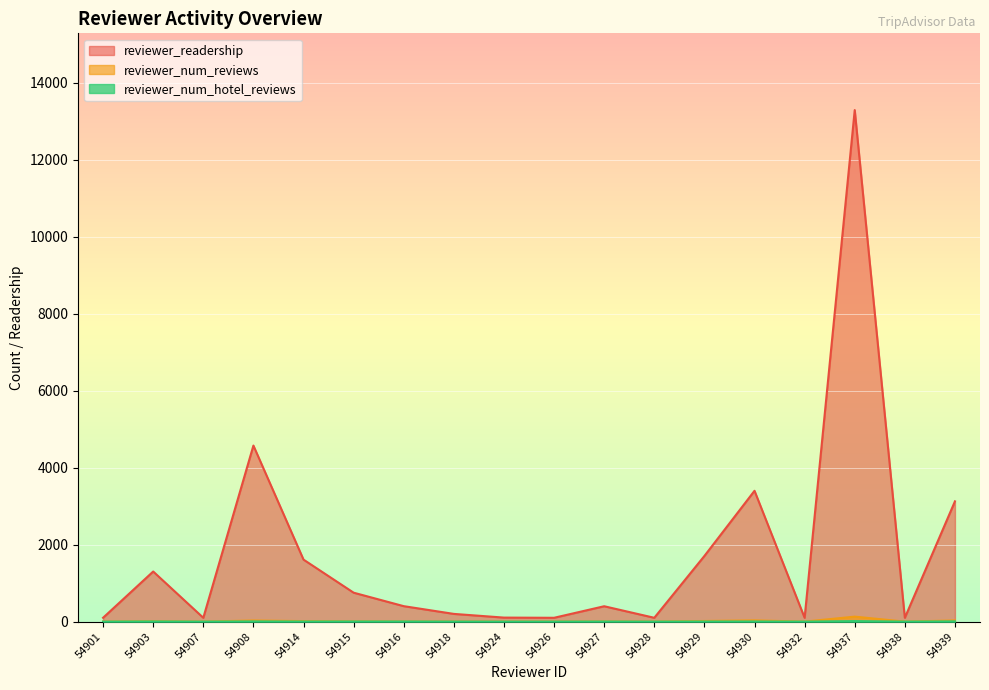

At 54930, list the series in order from largest to smallest.

reviewer_readership, reviewer_num_reviews, reviewer_num_hotel_reviews